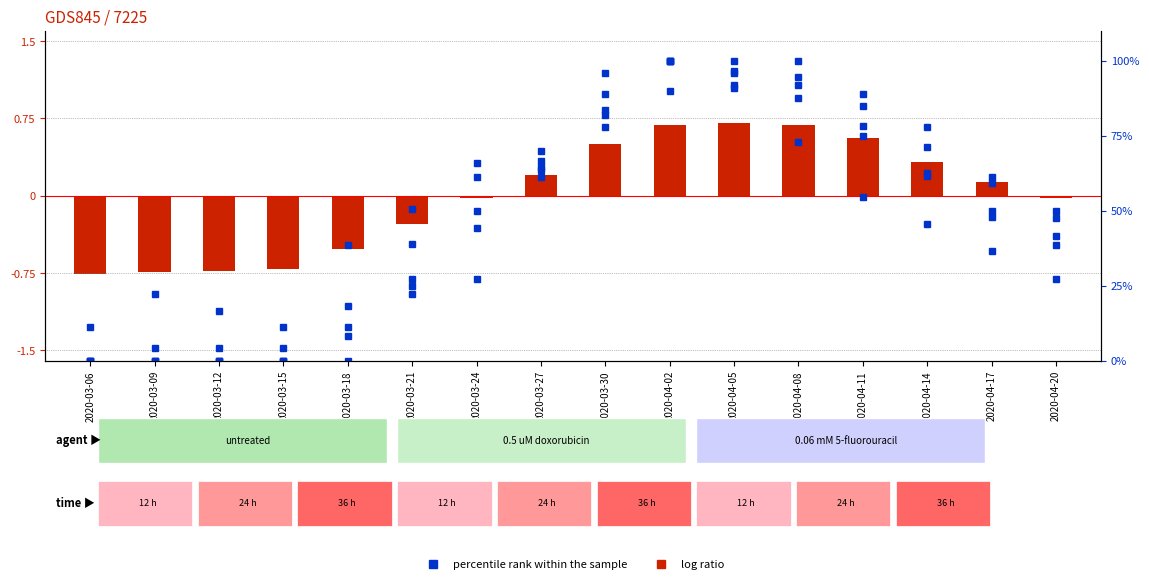

The value of CH (log ratio centered) at 2020-04-08 is 239.6. True or false?

False